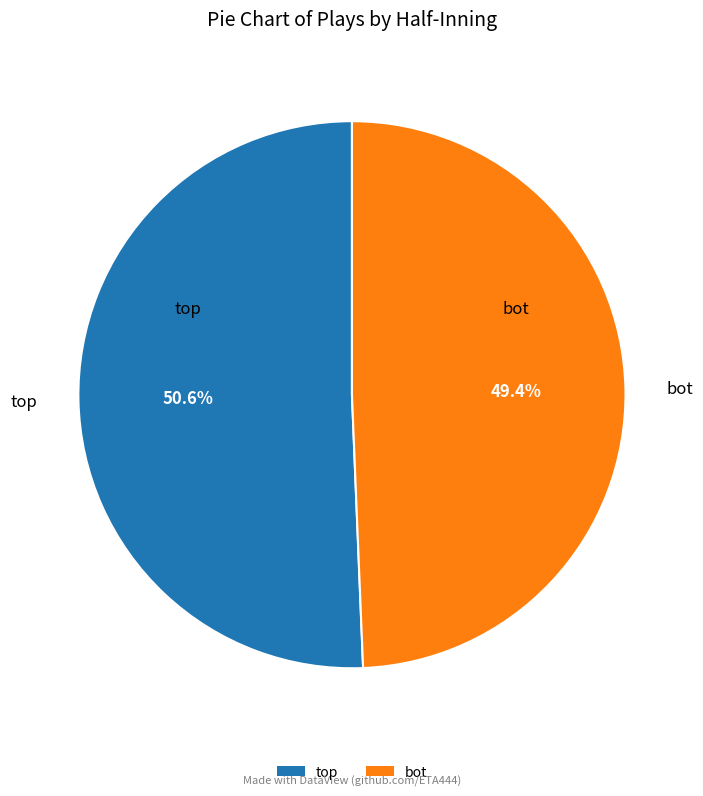

Does any single category account for the majority?

Yes